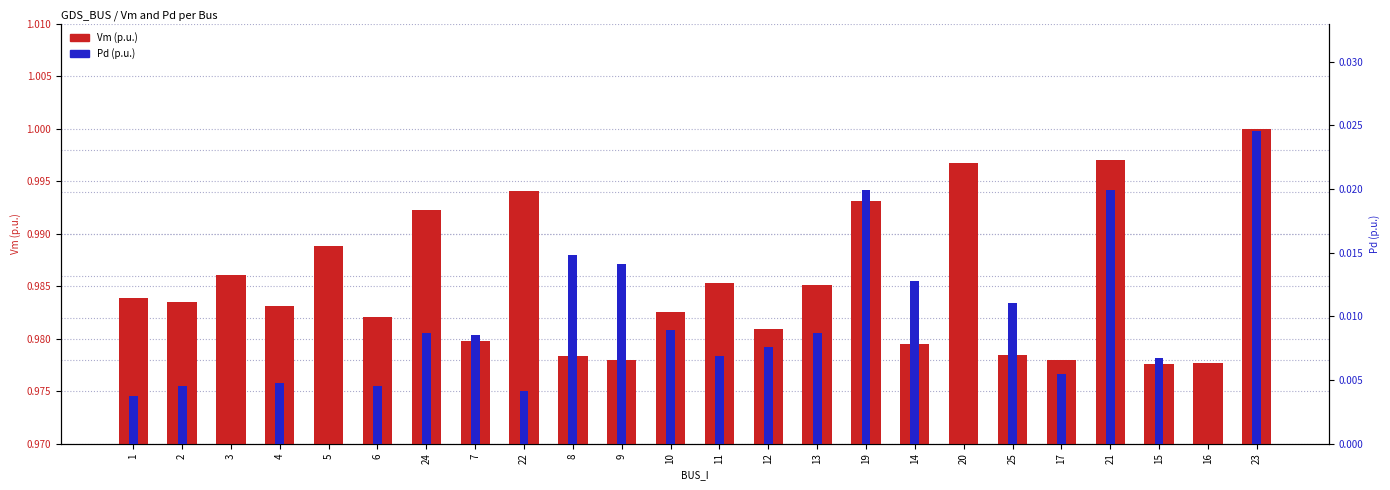

Between 4 and 21, which is larger?

21